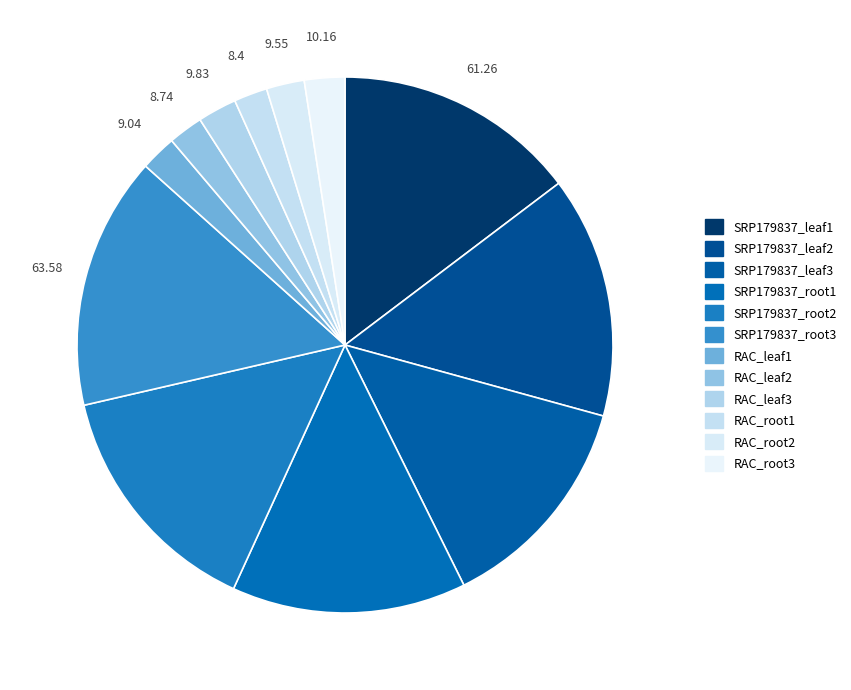

How many segments does this pie chart have?

12